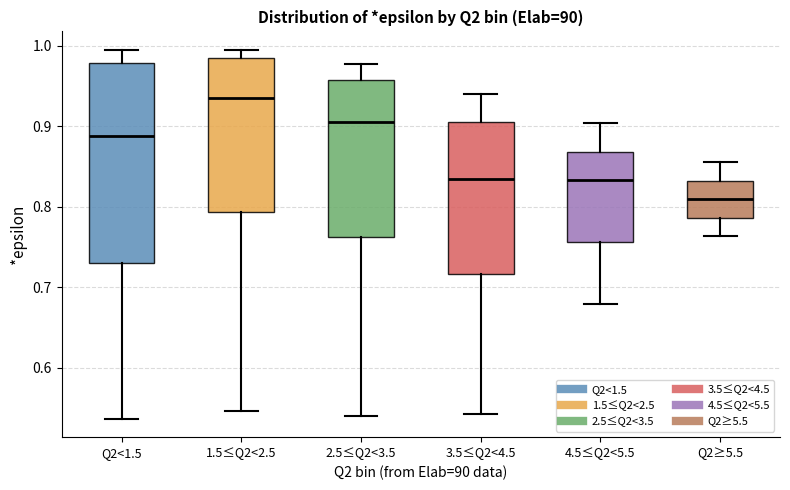

Reading left to right, read every box against the y-axis: the position of its median line, the range the box covers, and the ends of its whiskers. The values are not printed on the chart, so give them approximately, as read against the axis.

Q2<1.5: median 0.89, box 0.73 to 0.98, whiskers 0.54 to 0.99
1.5≤Q2<2.5: median 0.94, box 0.79 to 0.98, whiskers 0.55 to 0.99
2.5≤Q2<3.5: median 0.90, box 0.76 to 0.96, whiskers 0.54 to 0.98
3.5≤Q2<4.5: median 0.83, box 0.72 to 0.91, whiskers 0.54 to 0.94
4.5≤Q2<5.5: median 0.83, box 0.76 to 0.87, whiskers 0.68 to 0.90
Q2≥5.5: median 0.81, box 0.79 to 0.83, whiskers 0.76 to 0.86